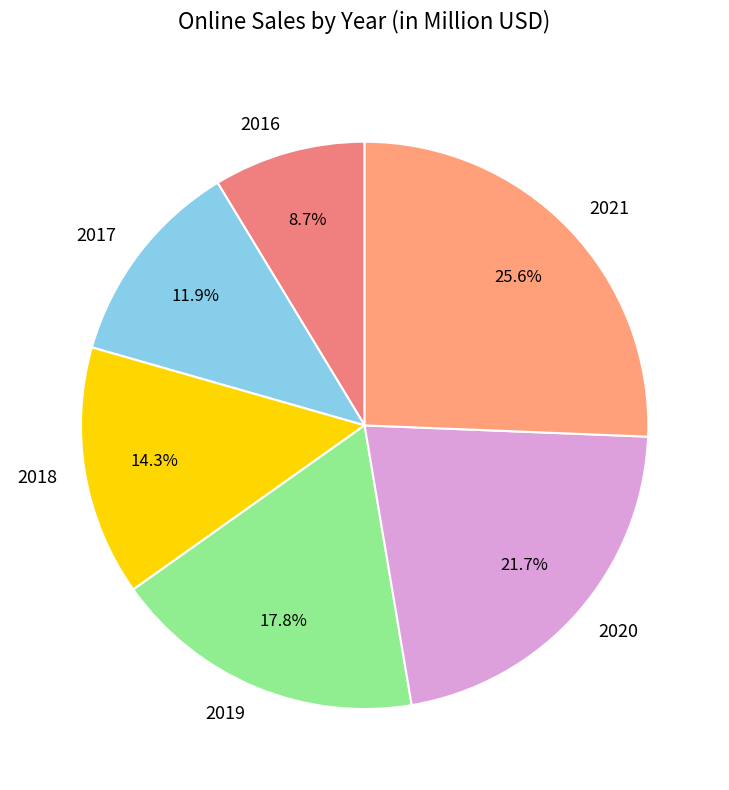

To the nearest percent, what percentage of the pie is 2018?

14%